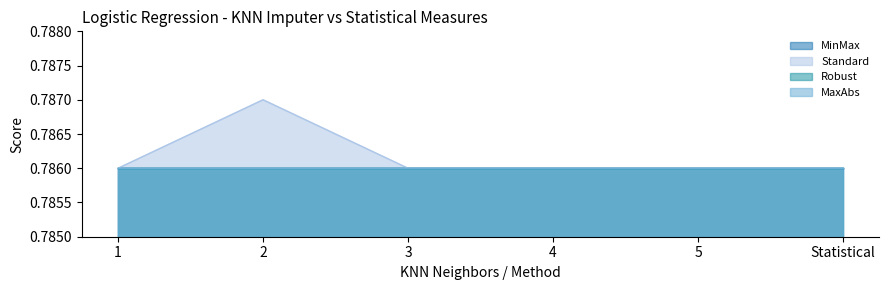

What is the label of the 2nd point from the left?

2